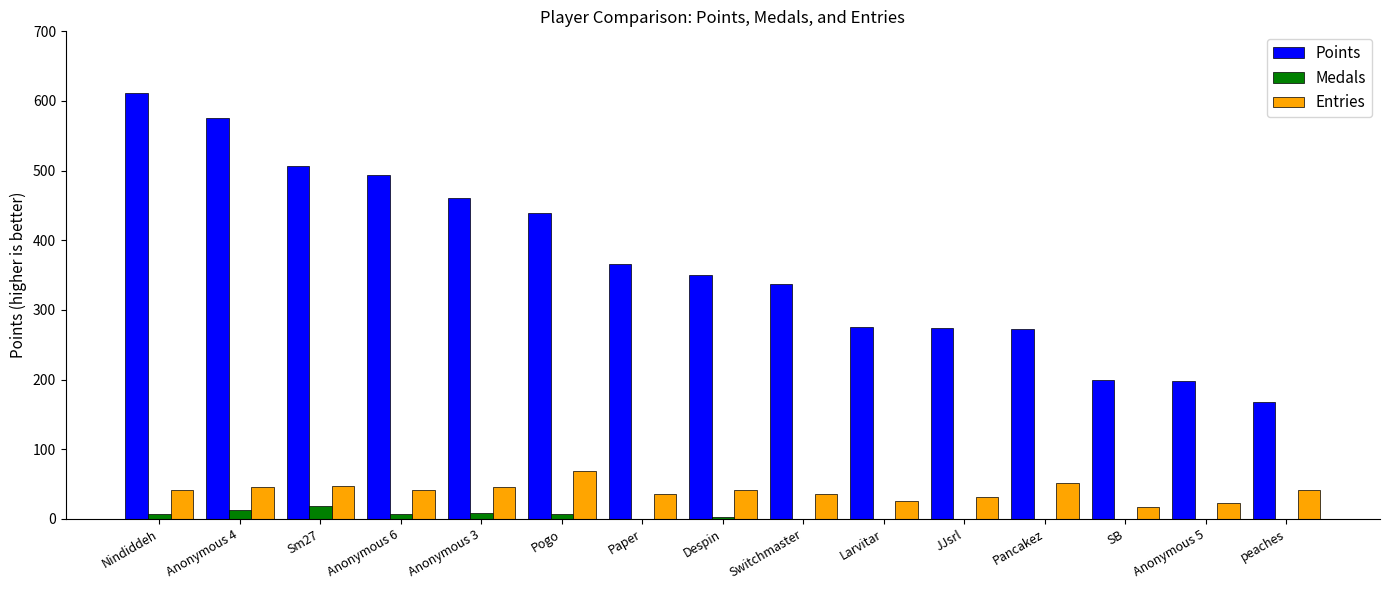

How many Medals values are between 0 and 7?

12